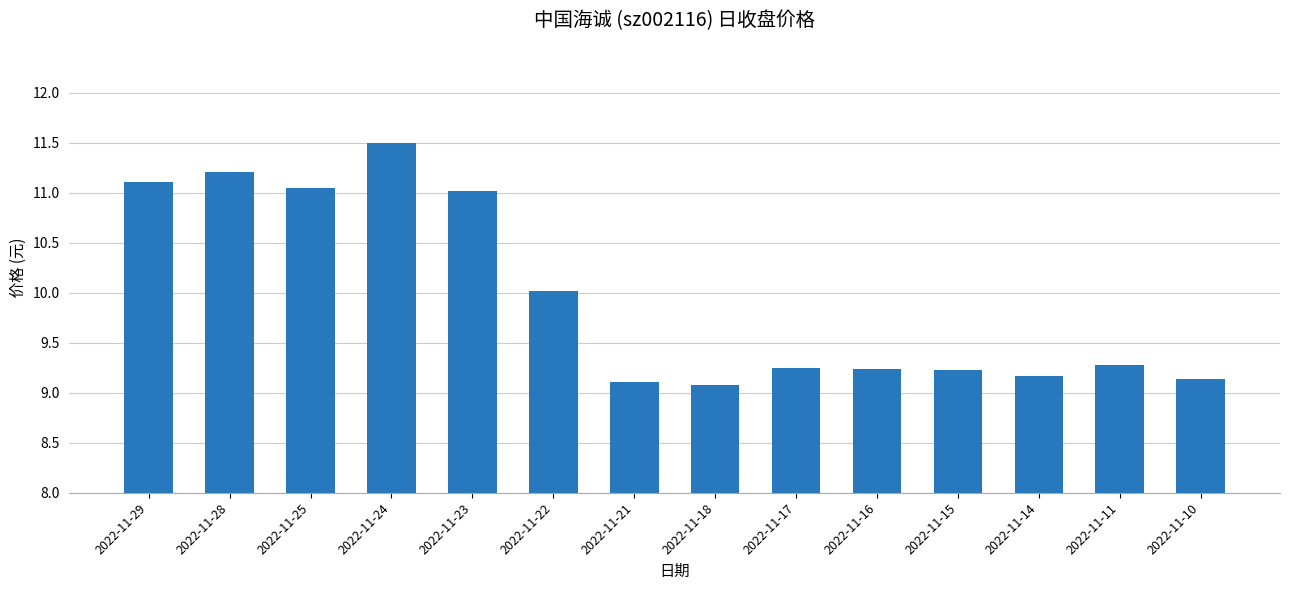

What is the difference between the values at 2022-11-28 and 2022-11-18?

2.1